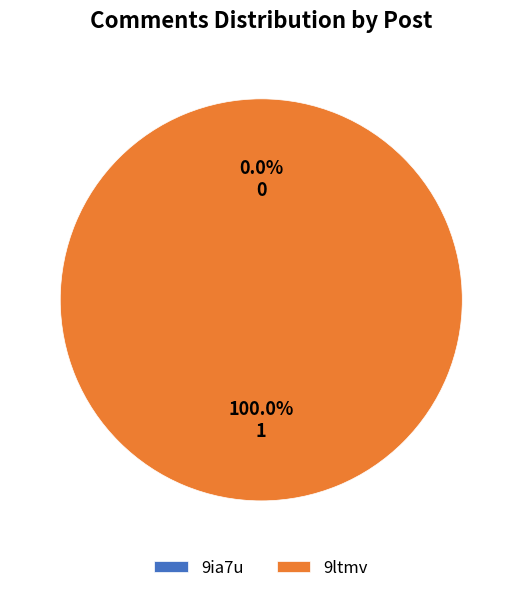

What is the smallest slice in the pie chart?

9ia7u